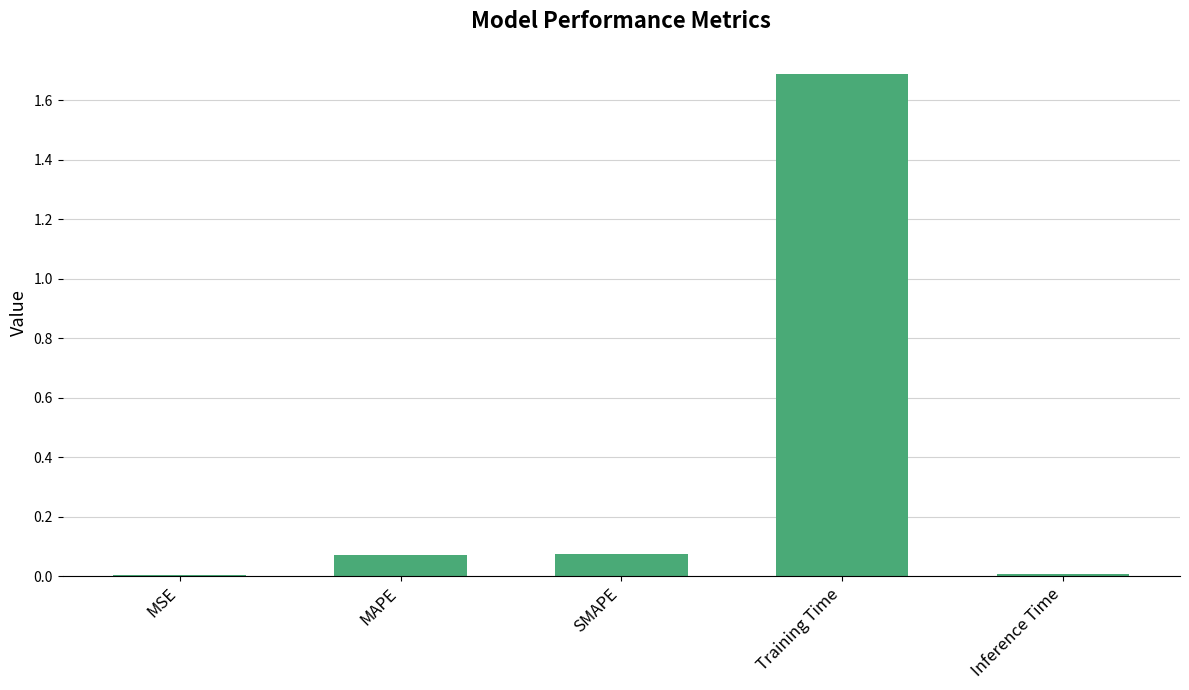

The value at Training Time is 1.7. True or false?

True